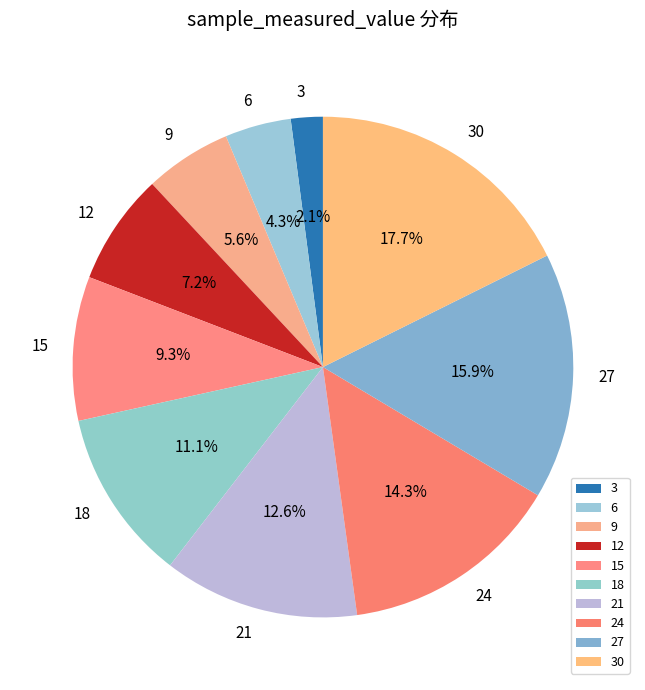

Which slice is the smallest?

3